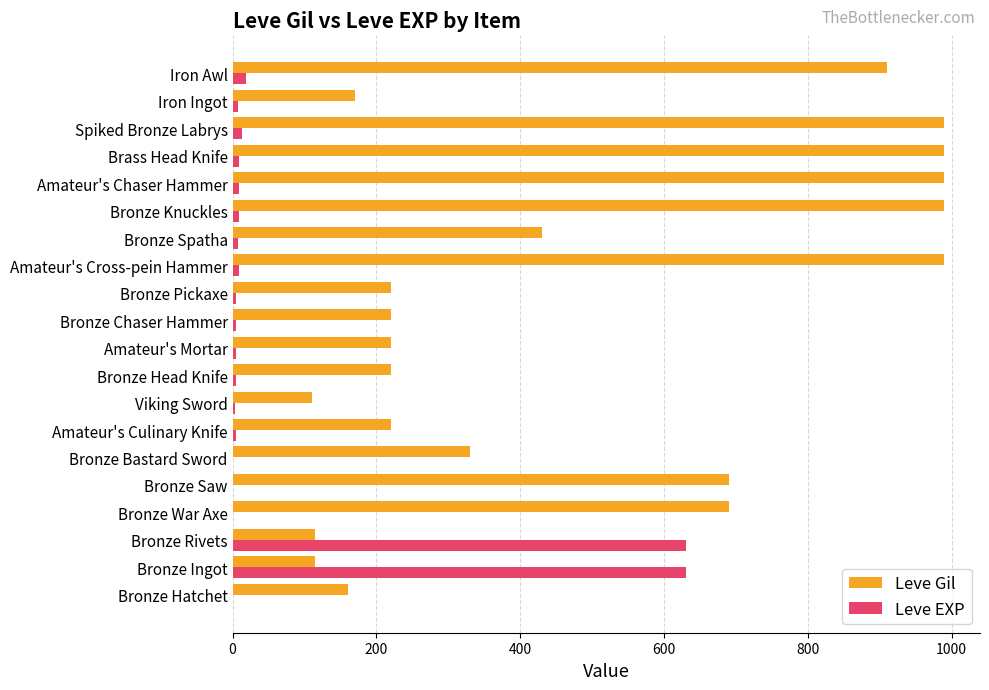

What is the sum of all Leve Gil values?

9769